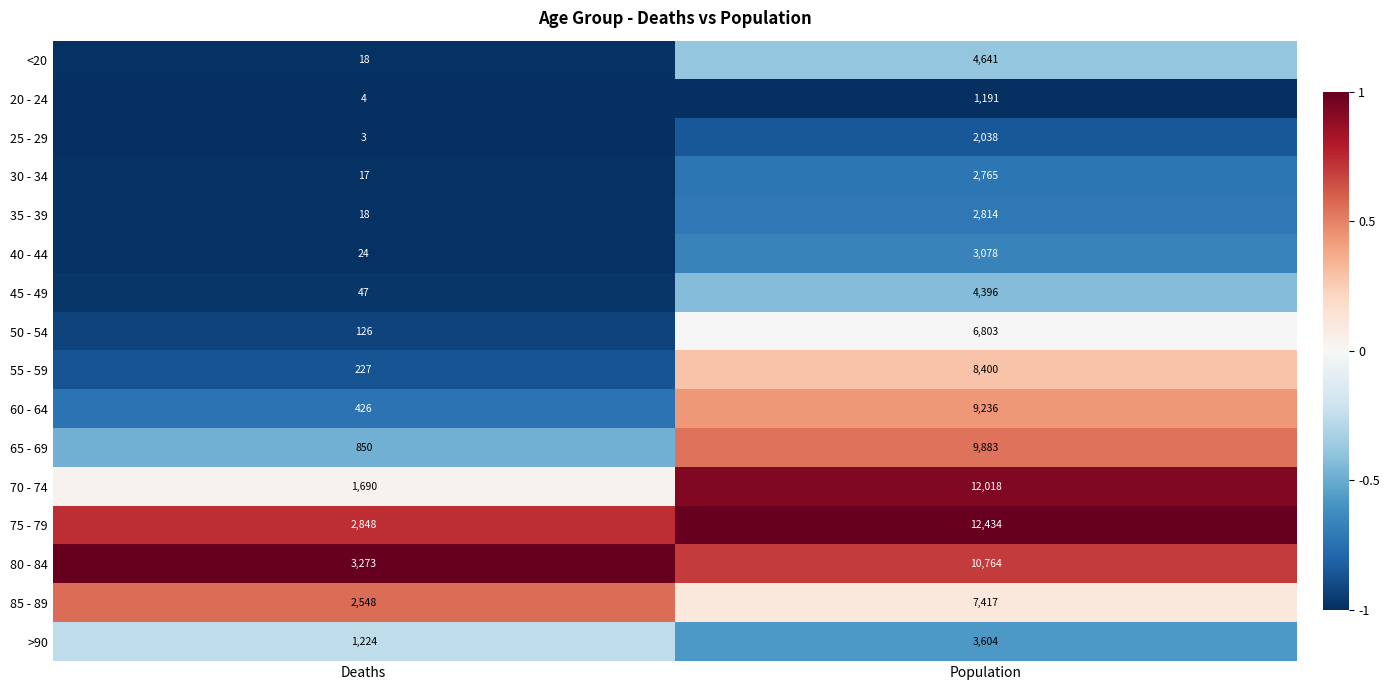

What is the greatest value displayed?

12434